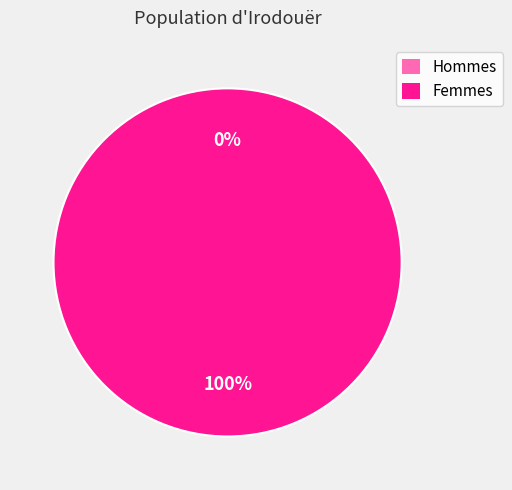

To the nearest percent, what is the combined percentage of 1481836706 and 1475773565?

100%